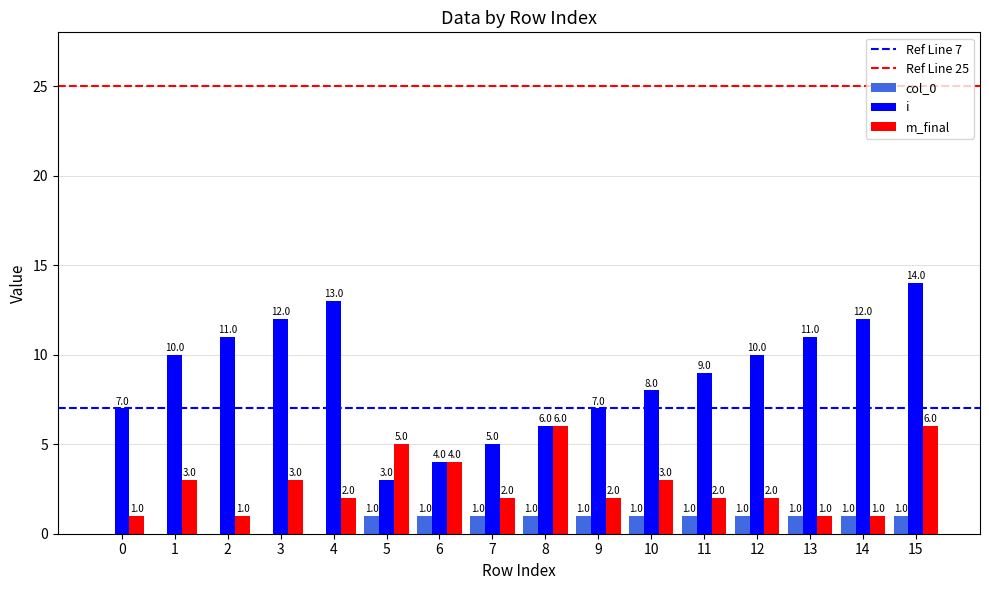

Reading left to right, extract all data points from this chart.

col_0: 0=0	1=0	2=0	3=0	4=0	5=1	6=1	7=1	8=1	9=1	10=1	11=1	12=1	13=1	14=1	15=1
i: 0=7	1=10	2=11	3=12	4=13	5=3	6=4	7=5	8=6	9=7	10=8	11=9	12=10	13=11	14=12	15=14
m_final: 0=1	1=3	2=1	3=3	4=2	5=5	6=4	7=2	8=6	9=2	10=3	11=2	12=2	13=1	14=1	15=6